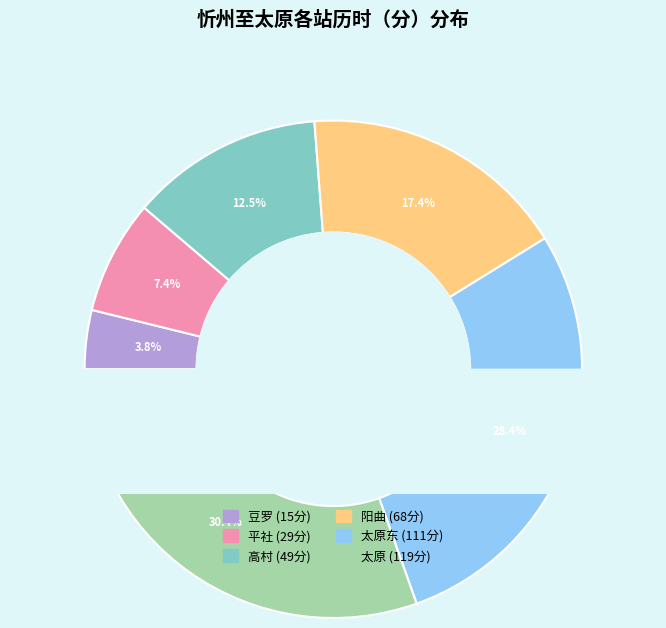

Does 太原东 represent more than half of the total?

No